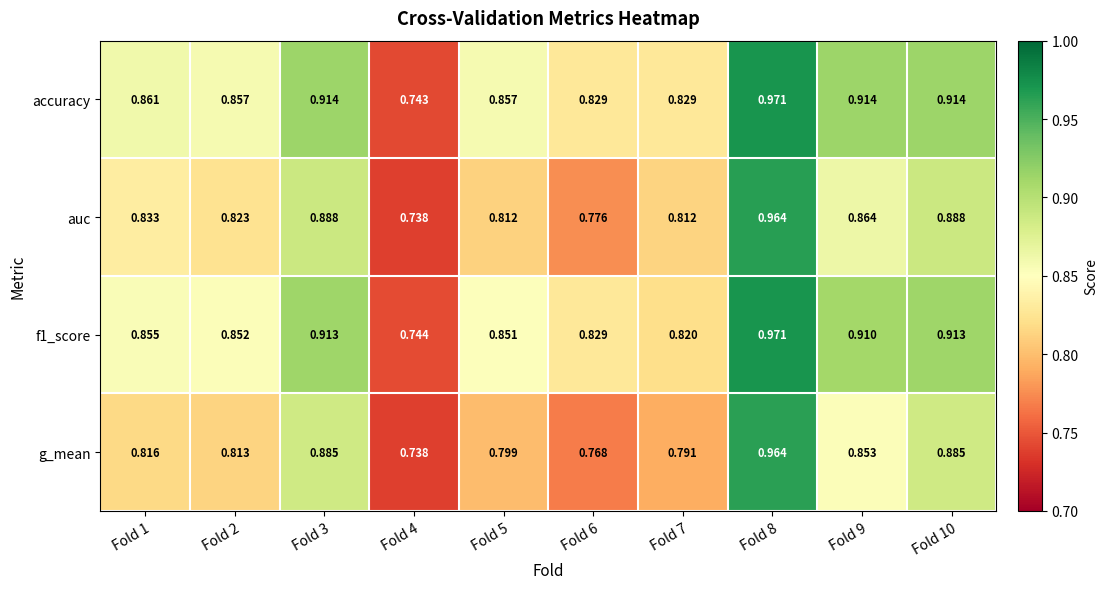

Is the value of accuracy at Fold 9 greater than the value of g_mean at Fold 3?

Yes